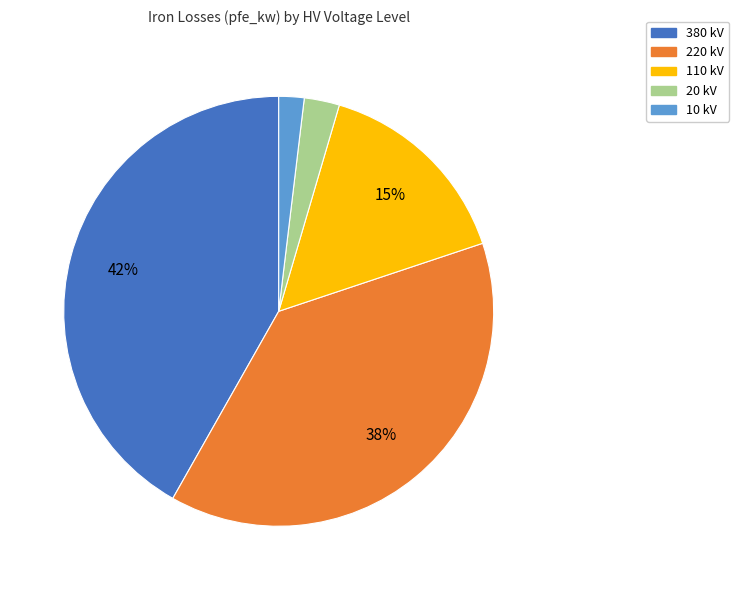

Is there any slice that represents more than half of the pie?

No